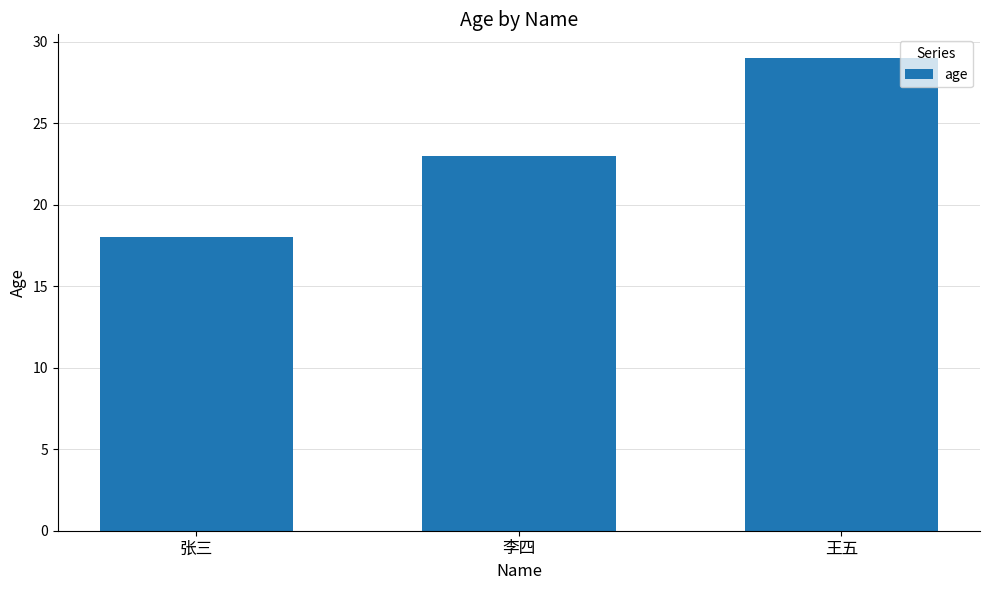

At which category does the chart reach its minimum across all series?

张三